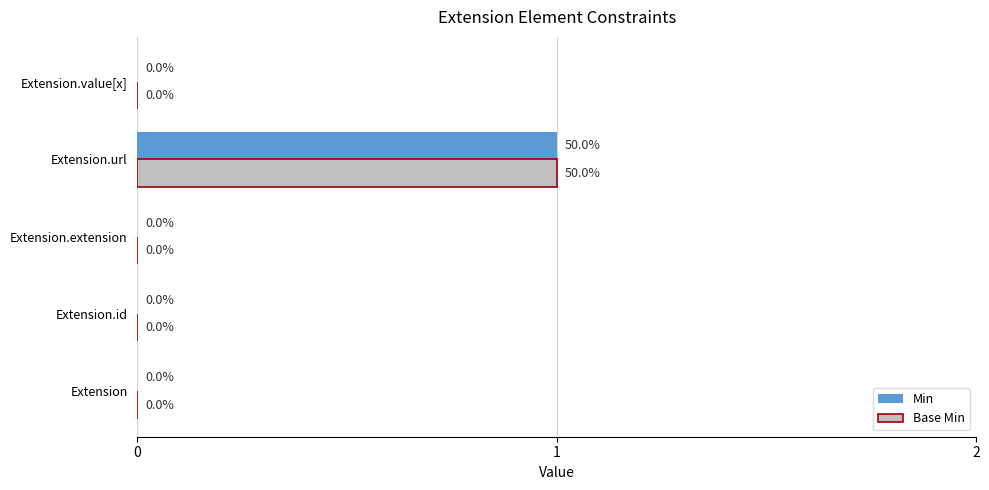

At which label does Min reach its peak?

Extension.url